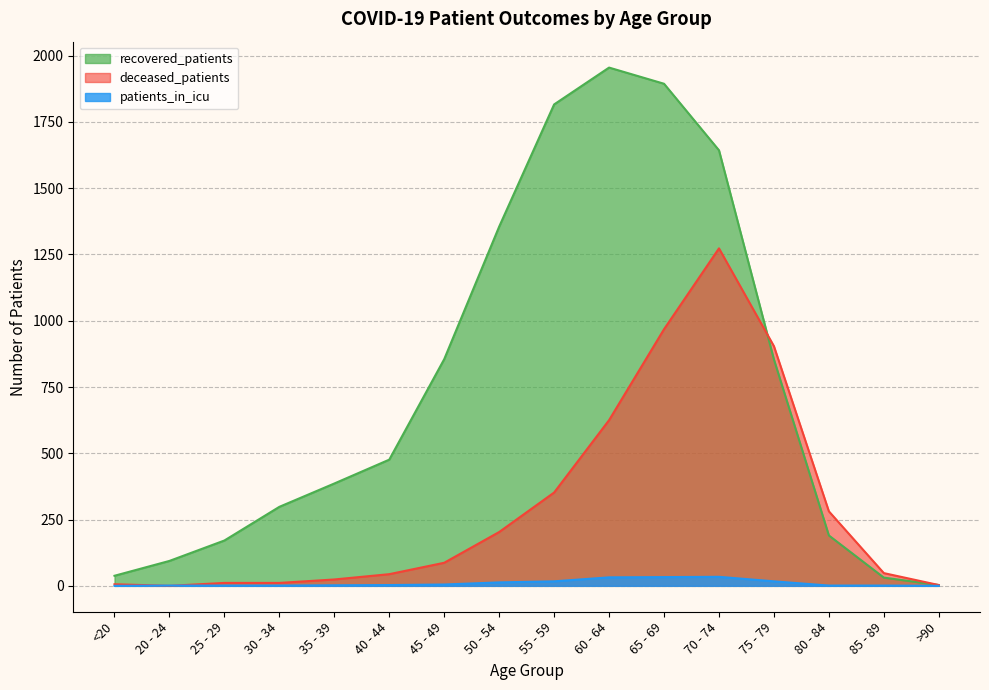

What are all the series names shown in the legend?

recovered_patients, deceased_patients, patients_in_icu